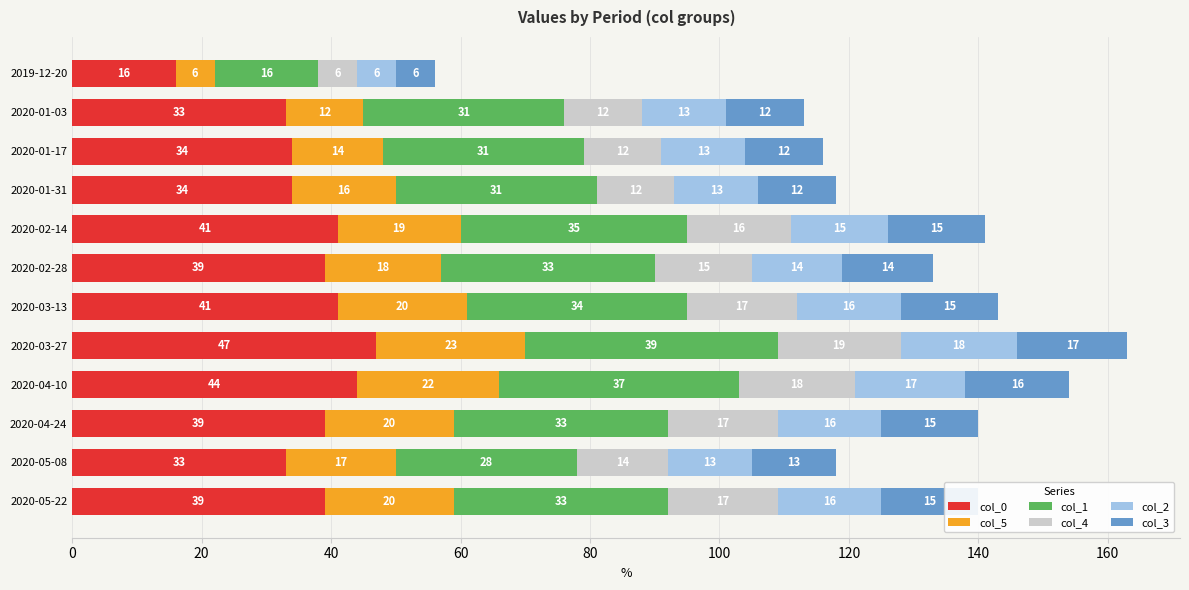

At which category is the sum across all series the highest?

2020-03-27